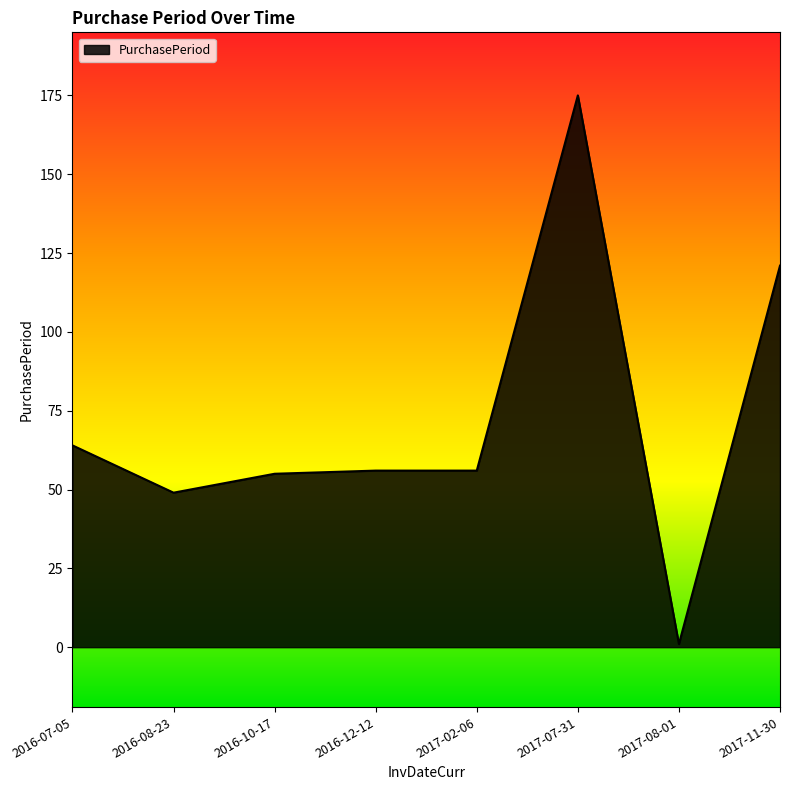

The chart shows a value of 22 at 2016-08-23. True or false?

False